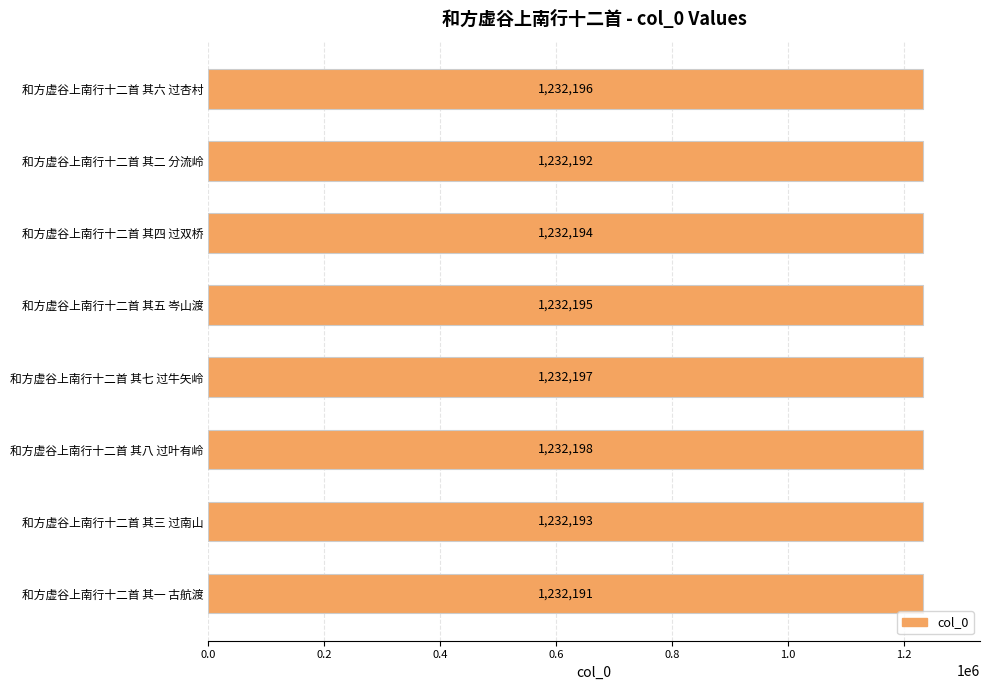

True or false: the data shows 1232191 at 和方虚谷上南行十二首 其一 古航渡.

True